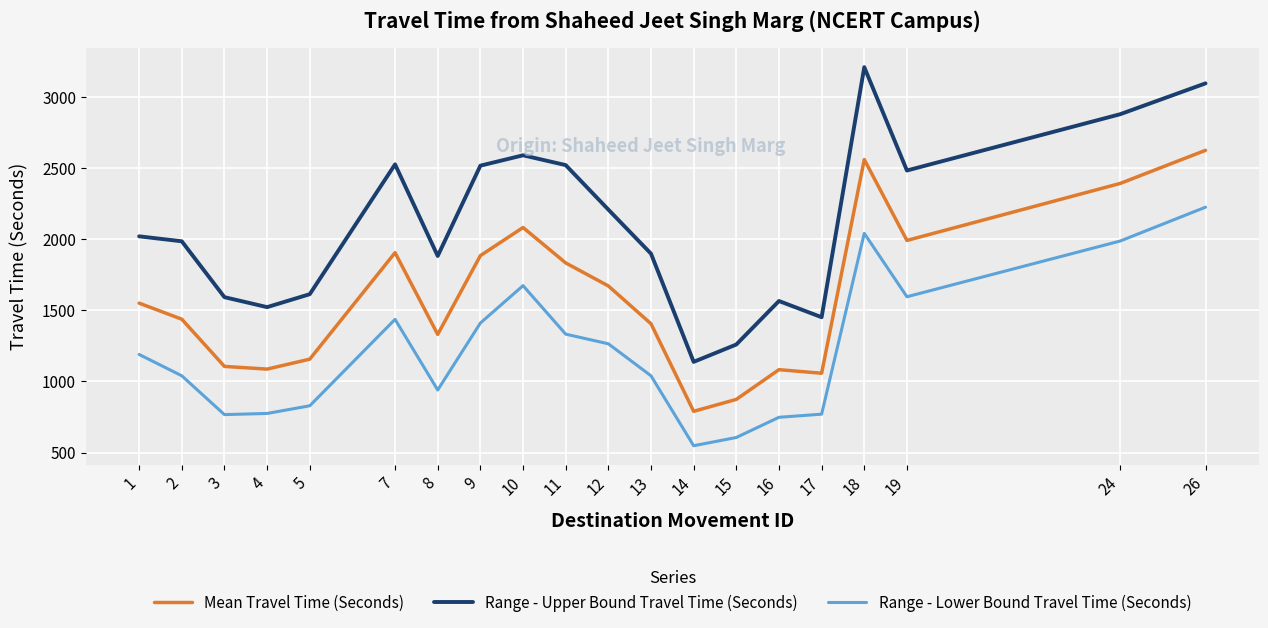

Which category has the highest value across all series?

18